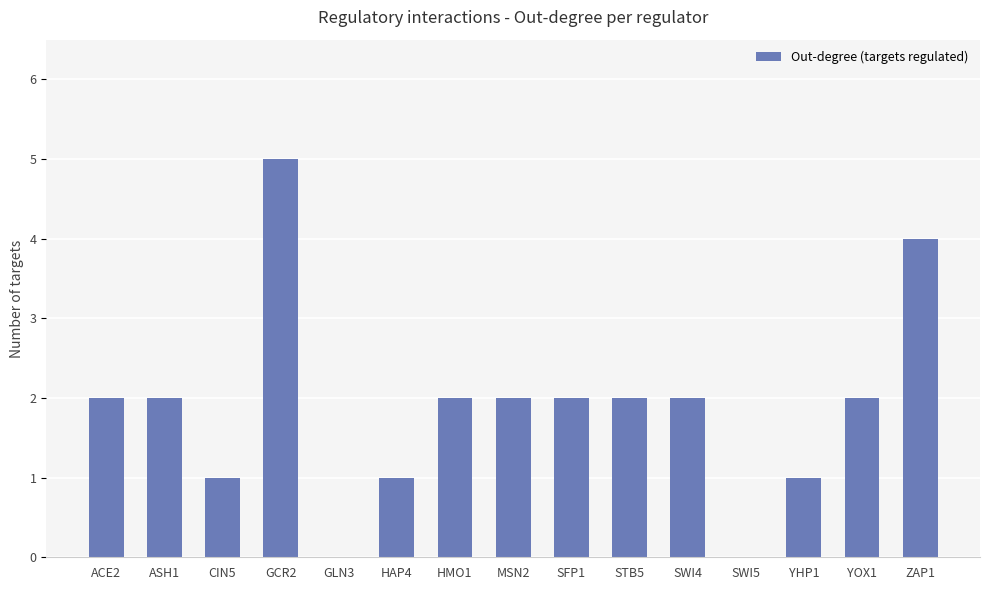

Between GCR2 and HAP4, which is larger?

GCR2